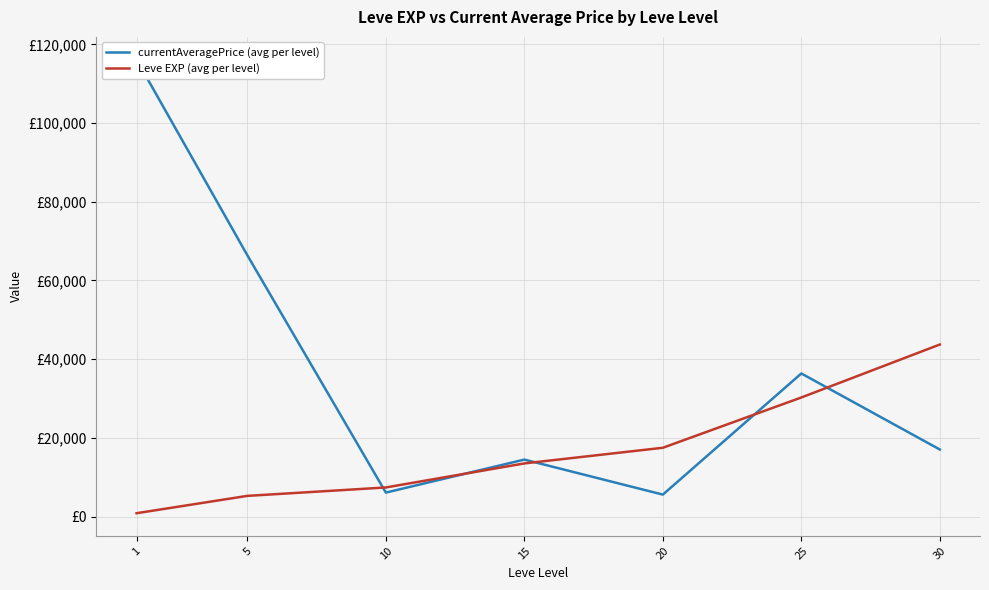

Where is currentAveragePrice (avg per level) nearest to the value 60866?

5